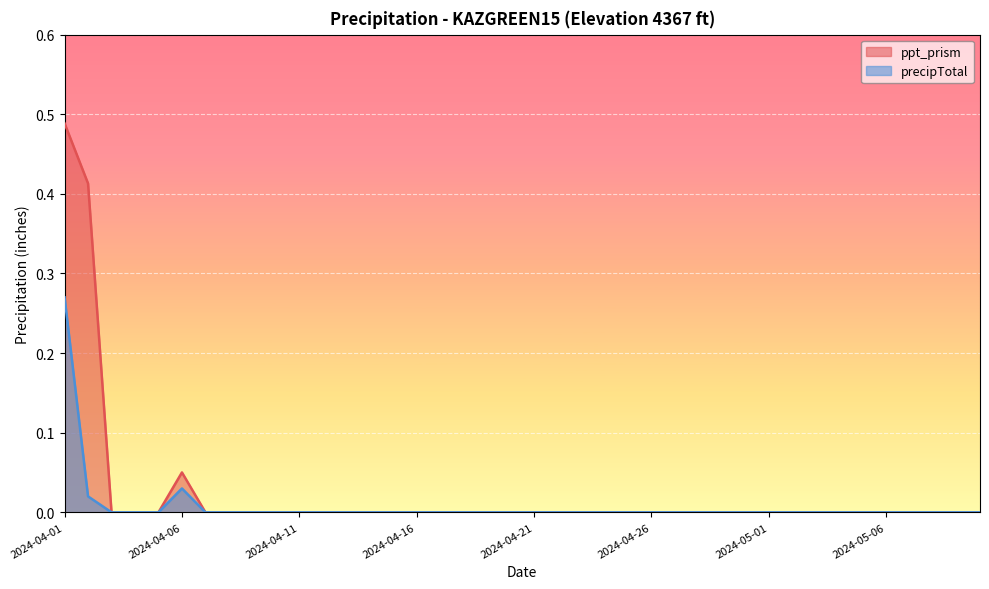

At which label is precipTotal closest to 0?

2024-04-03